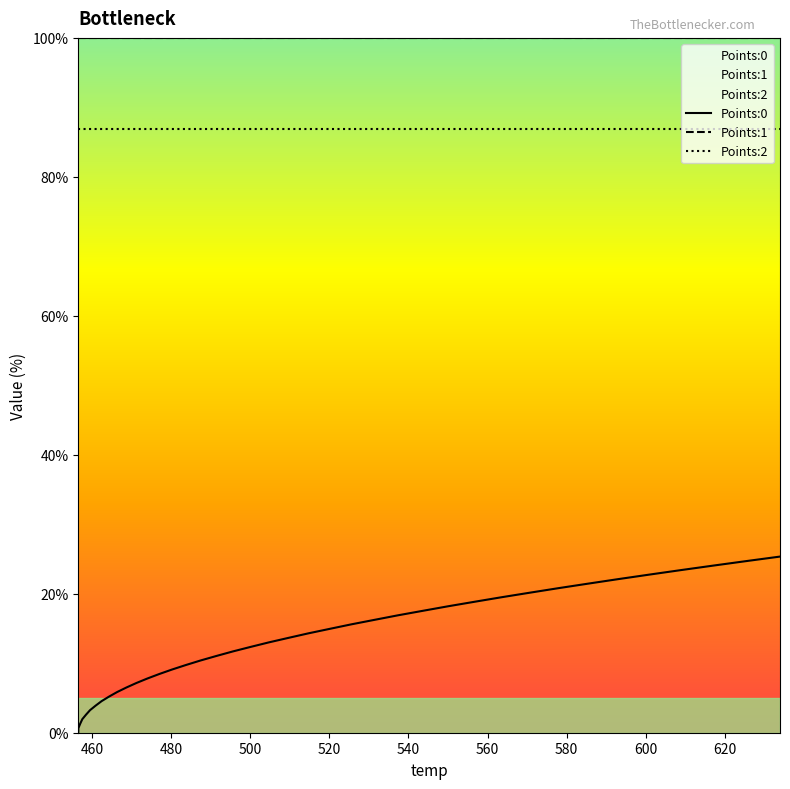

Which series has the largest range (max minus min)?

Points:0